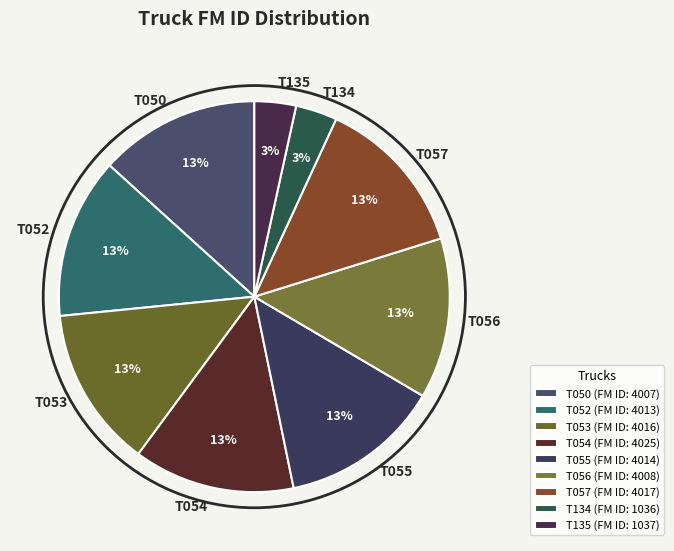

Is it true that T056 is 13% of the pie?

True